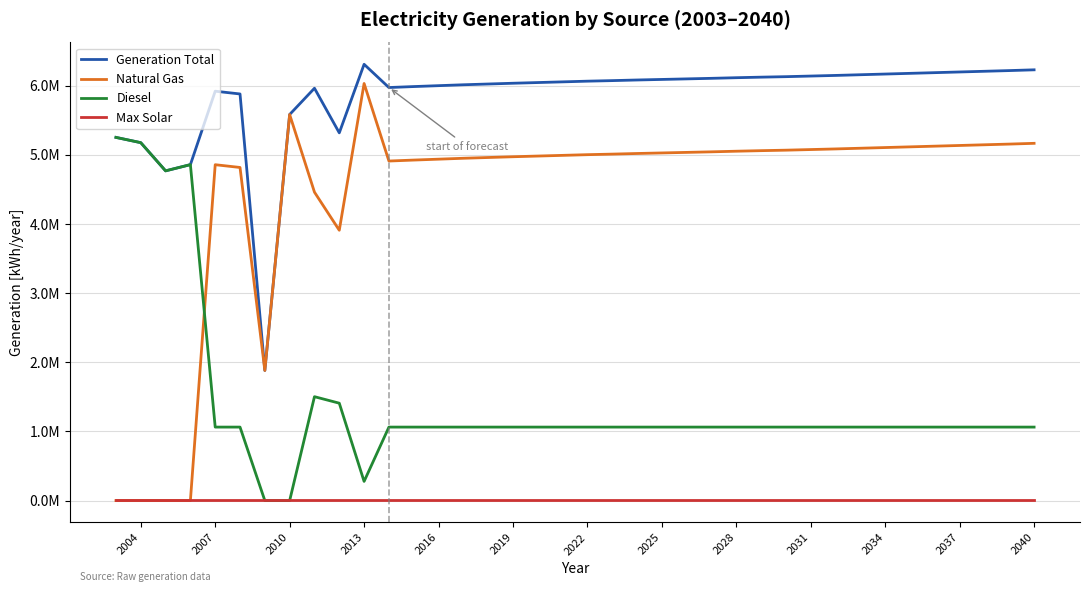

True or false: Generation Total and Natural Gas intersect in this chart.

False